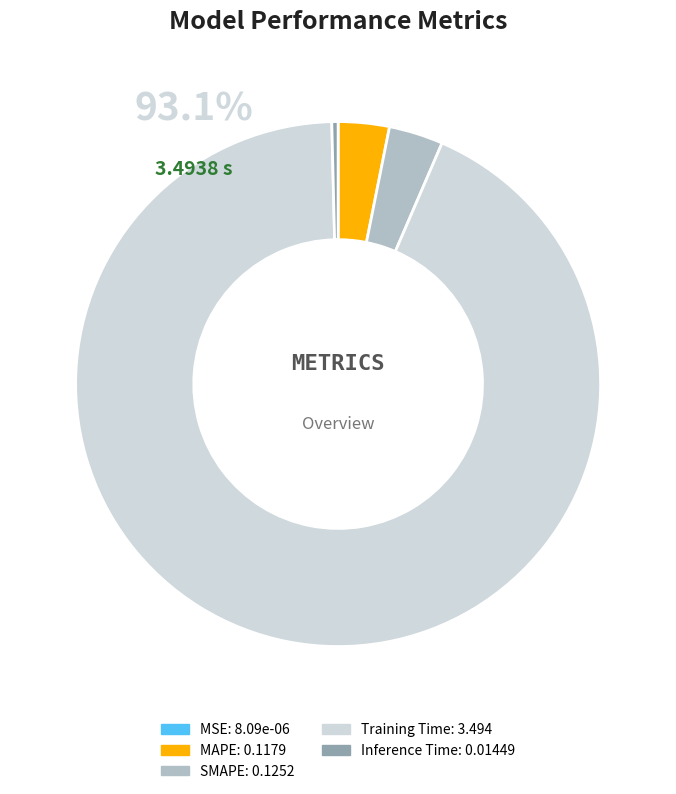

What is the largest slice in the pie chart?

Training Time